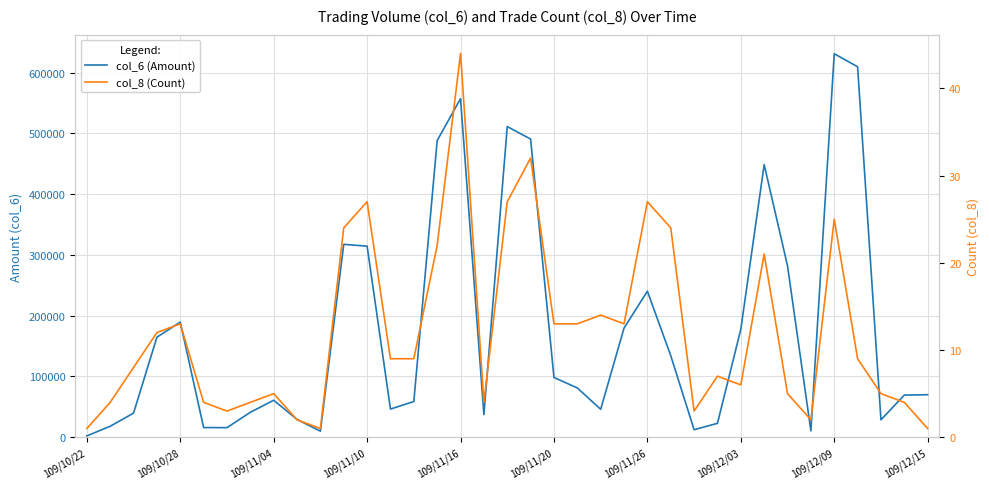

What is the difference between the highest and lowest values at 109/11/26?

240303